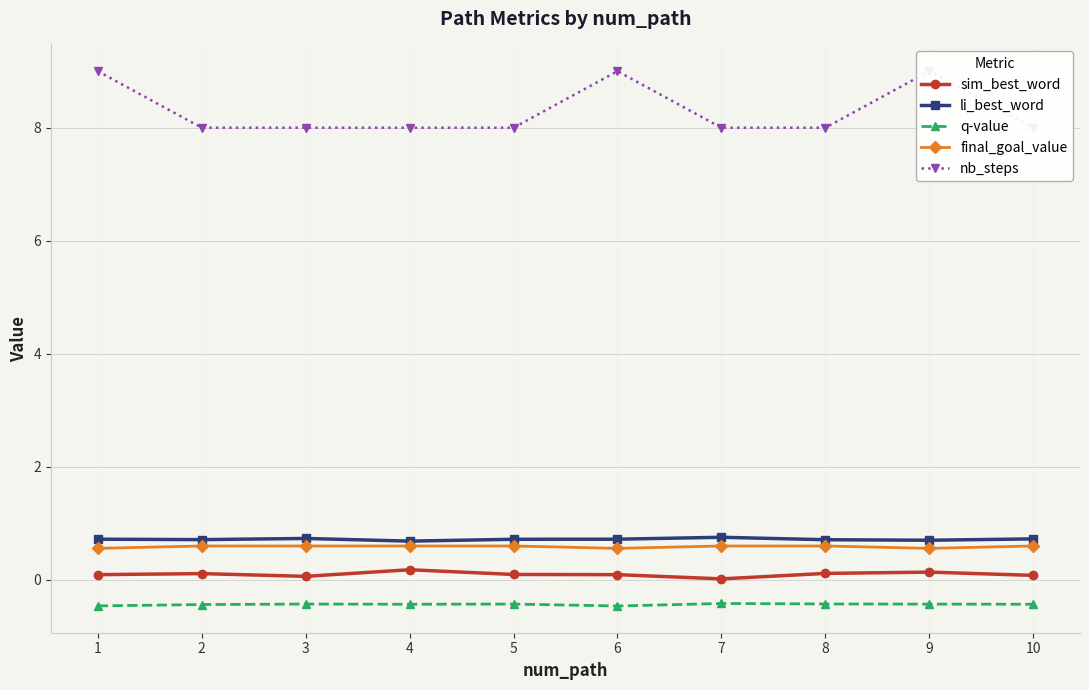

At which category does final_goal_value reach its first local valley?

6